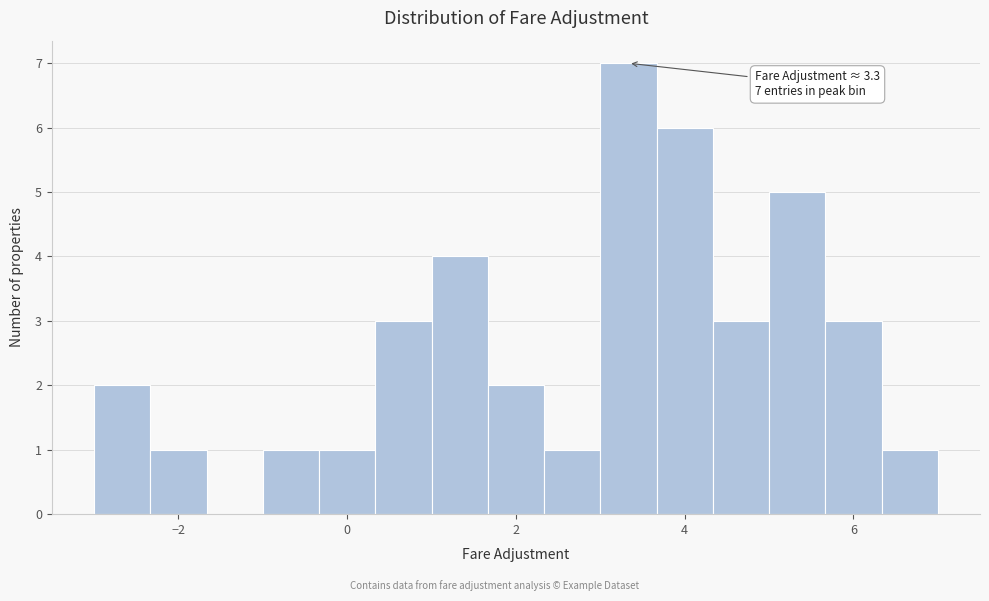

Read against the x-axis, roughly where is the centre of the tallest bar?

3.4